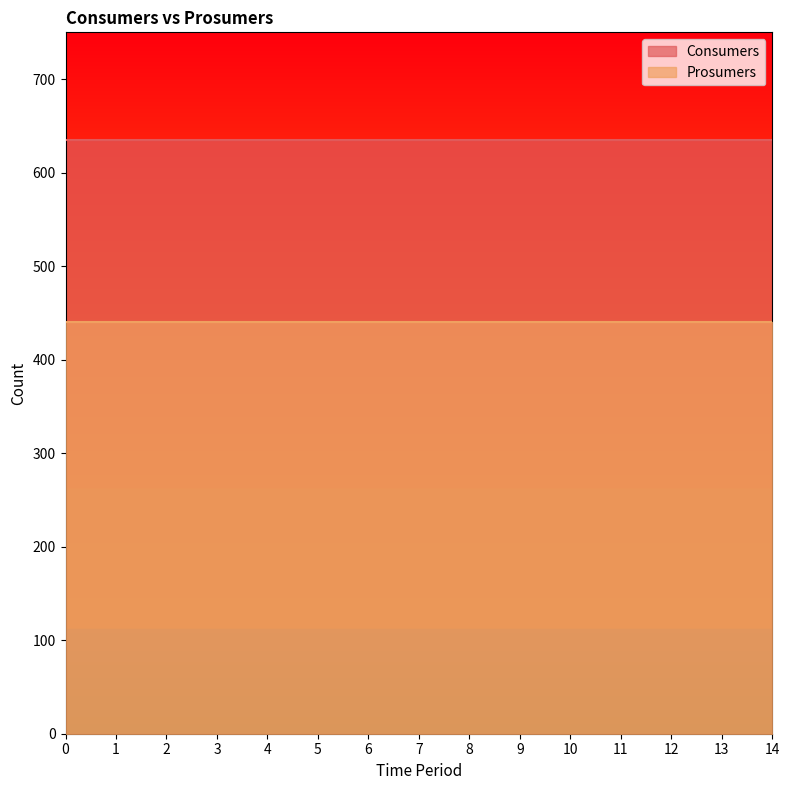

True or false: Prosumers has a value of 692 at 7.

False